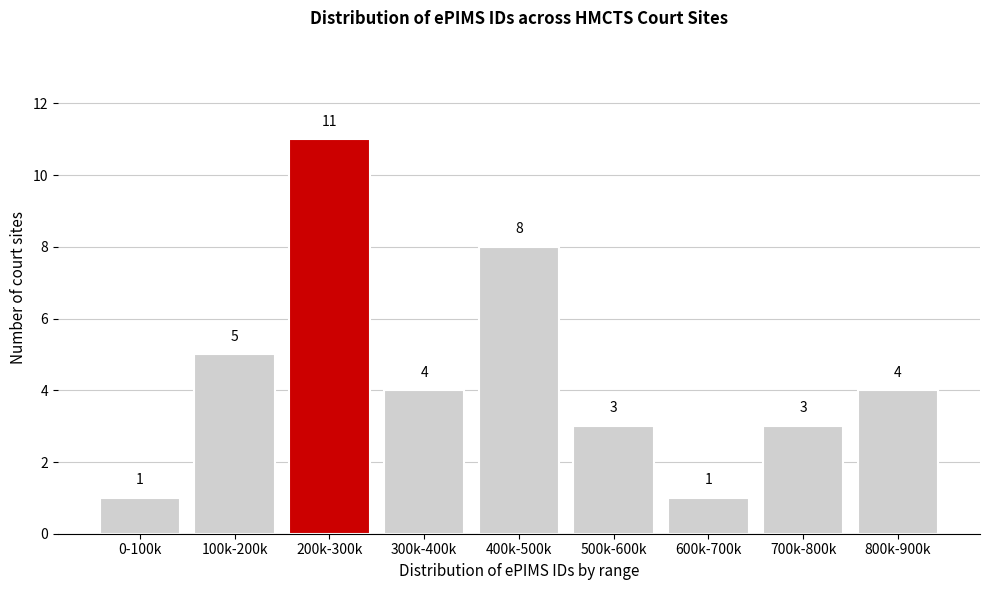

Reading left to right, list all the values displayed in this chart.

1	5	11	4	8	3	1	3	4